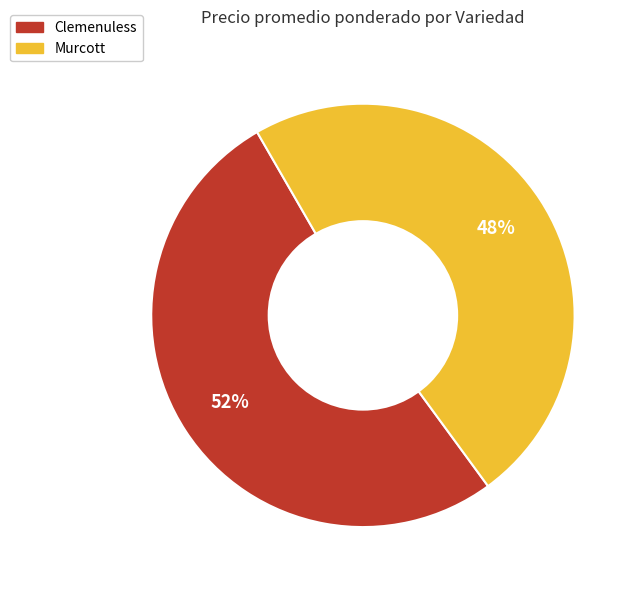

Rank the categories by value from highest to lowest.

Clemenuless, Murcott